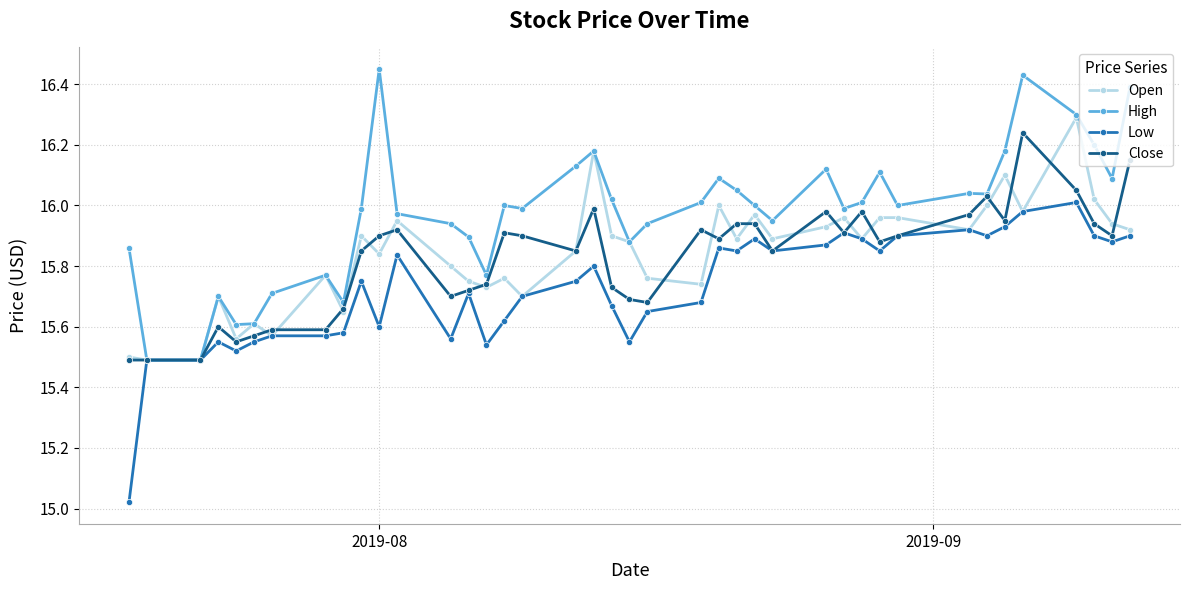

At how many categories does at least one series exceed 15?

40